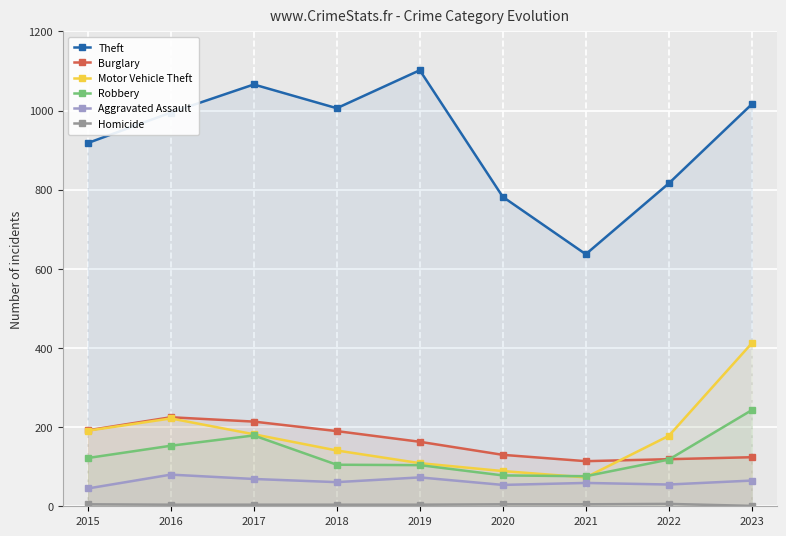

How many lines are shown in the chart?

6